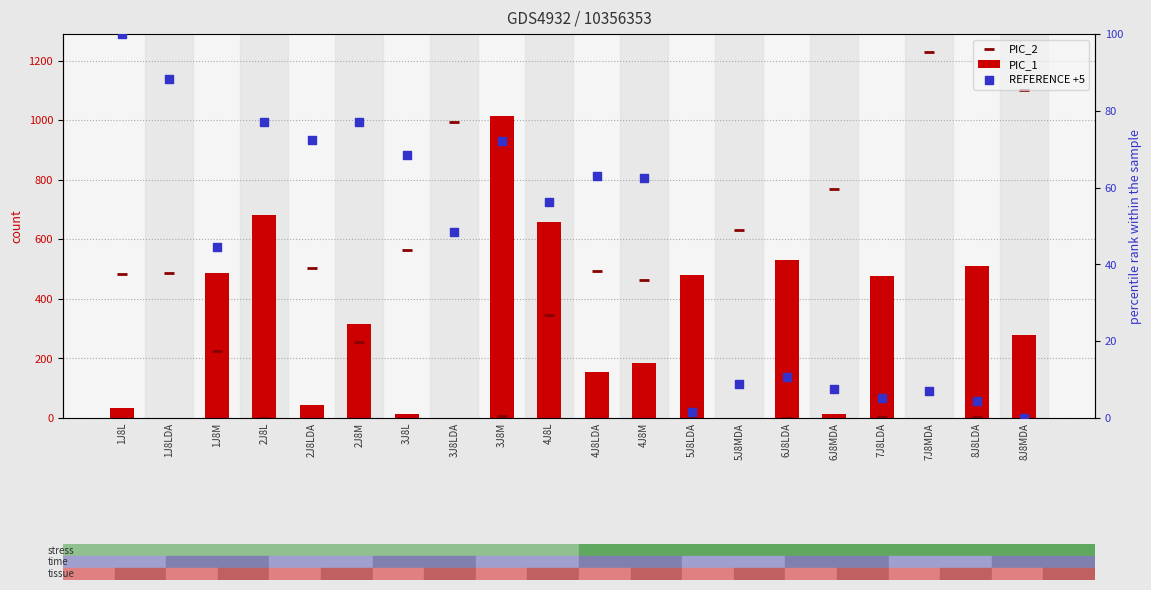

Which series contains the lowest Y value?

PIC_1